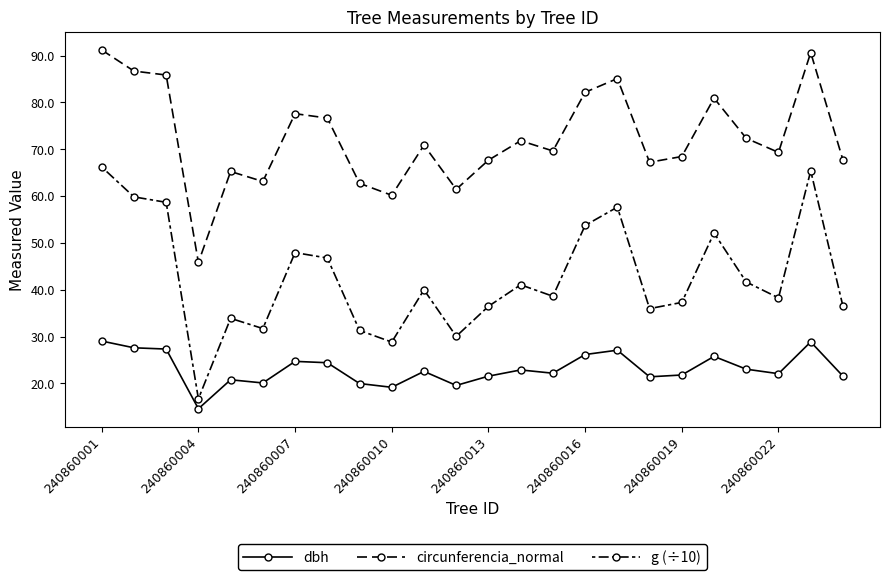

What is the maximum value for circunferencia_normal?

91.2